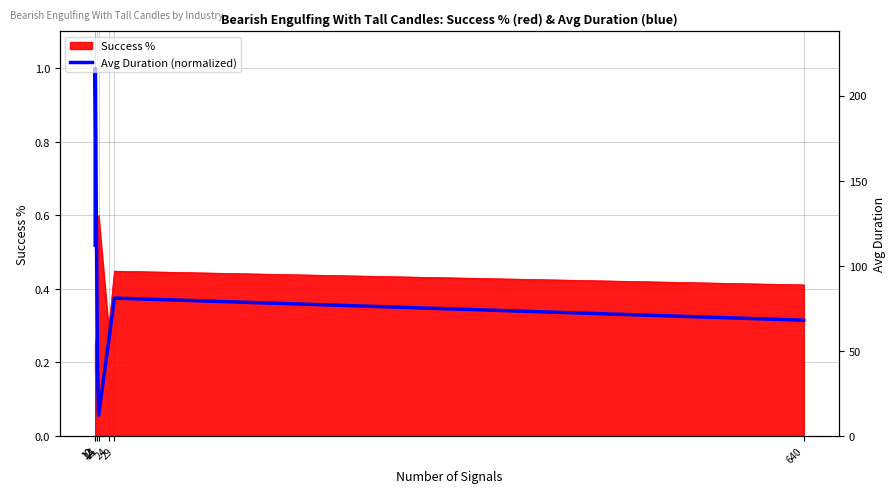

What is the difference between the values at 640 and 15?

0.3